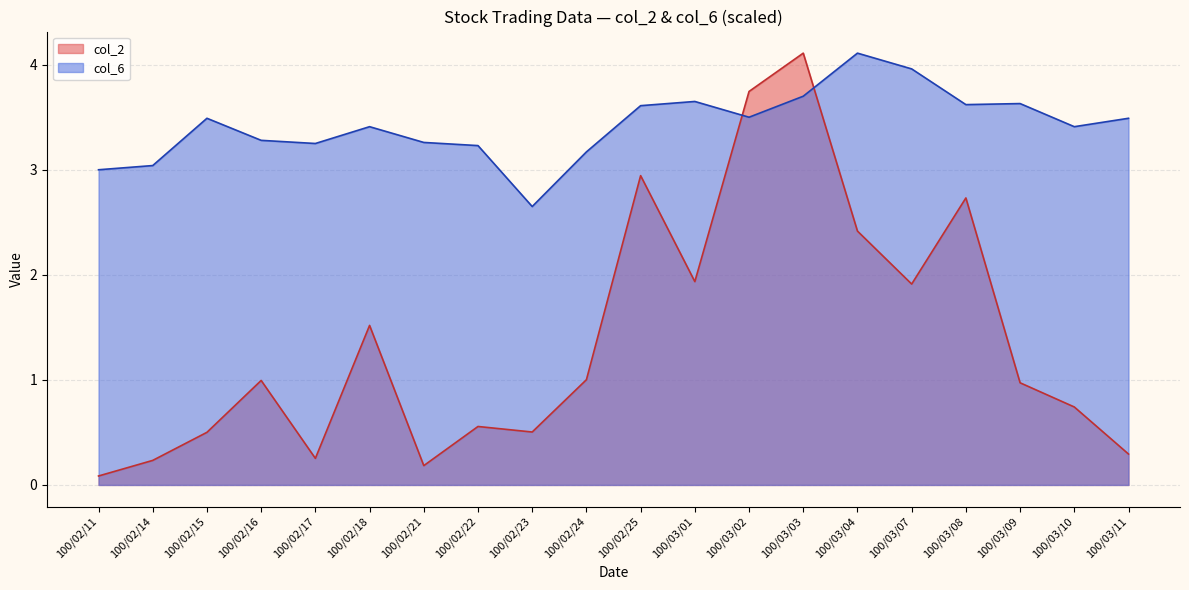

Reading left to right, what are all the values shown in this chart?

col_2: 100/02/11=0.1	100/02/14=0.2	100/02/15=0.5	100/02/16=1.0	100/02/17=0.3	100/02/18=1.5	100/02/21=0.2	100/02/22=0.6	100/02/23=0.5	100/02/24=1.0	100/02/25=2.9	100/03/01=1.9	100/03/02=3.7	100/03/03=4.1	100/03/04=2.4	100/03/07=1.9	100/03/08=2.7	100/03/09=1.0	100/03/10=0.7	100/03/11=0.3
col_6: 100/02/11=3.0	100/02/14=3.0	100/02/15=3.5	100/02/16=3.3	100/02/17=3.2	100/02/18=3.4	100/02/21=3.3	100/02/22=3.2	100/02/23=2.6	100/02/24=3.2	100/02/25=3.6	100/03/01=3.6	100/03/02=3.5	100/03/03=3.7	100/03/04=4.1	100/03/07=4.0	100/03/08=3.6	100/03/09=3.6	100/03/10=3.4	100/03/11=3.5